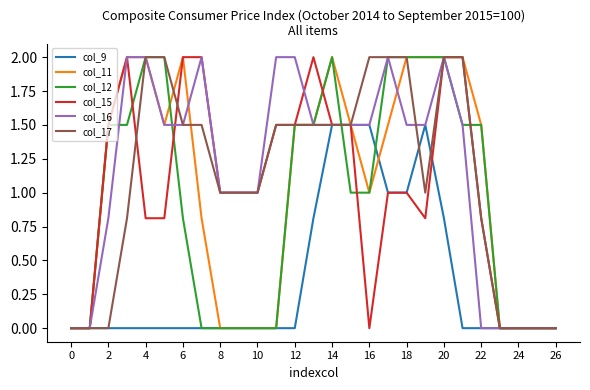

What is the highest value of the col_12 series?

2.0